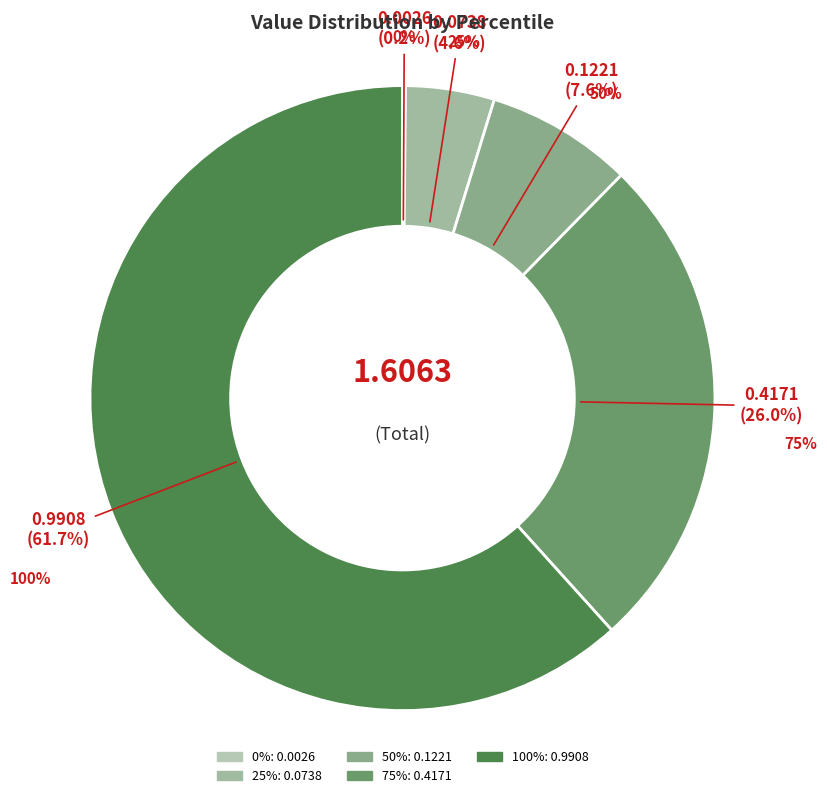

The 100% slice represents 55% of the pie. True or false?

False